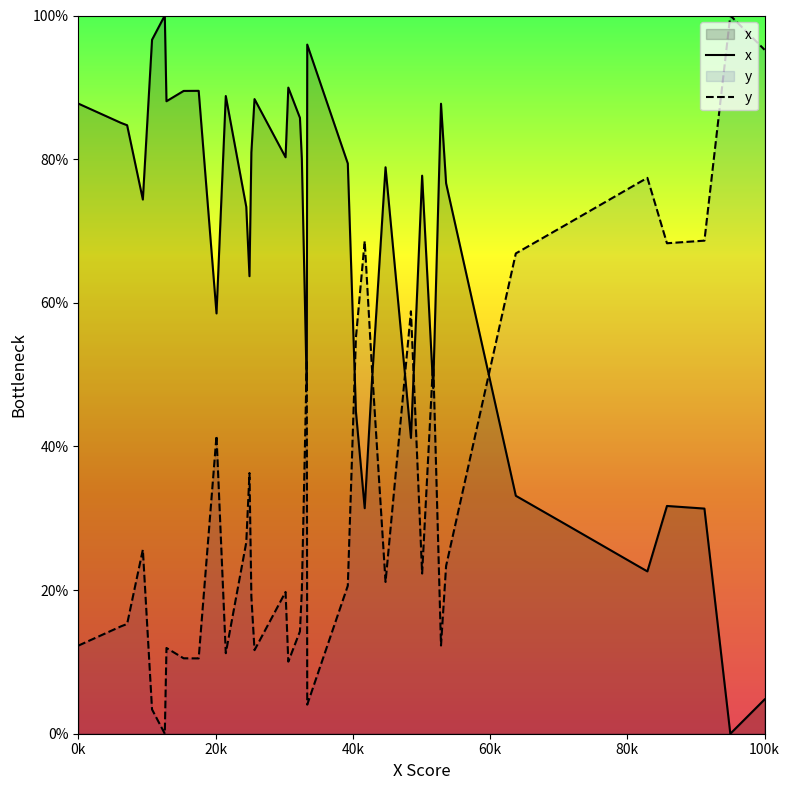

Which series ends up on top after the final intersection of x and y?

y